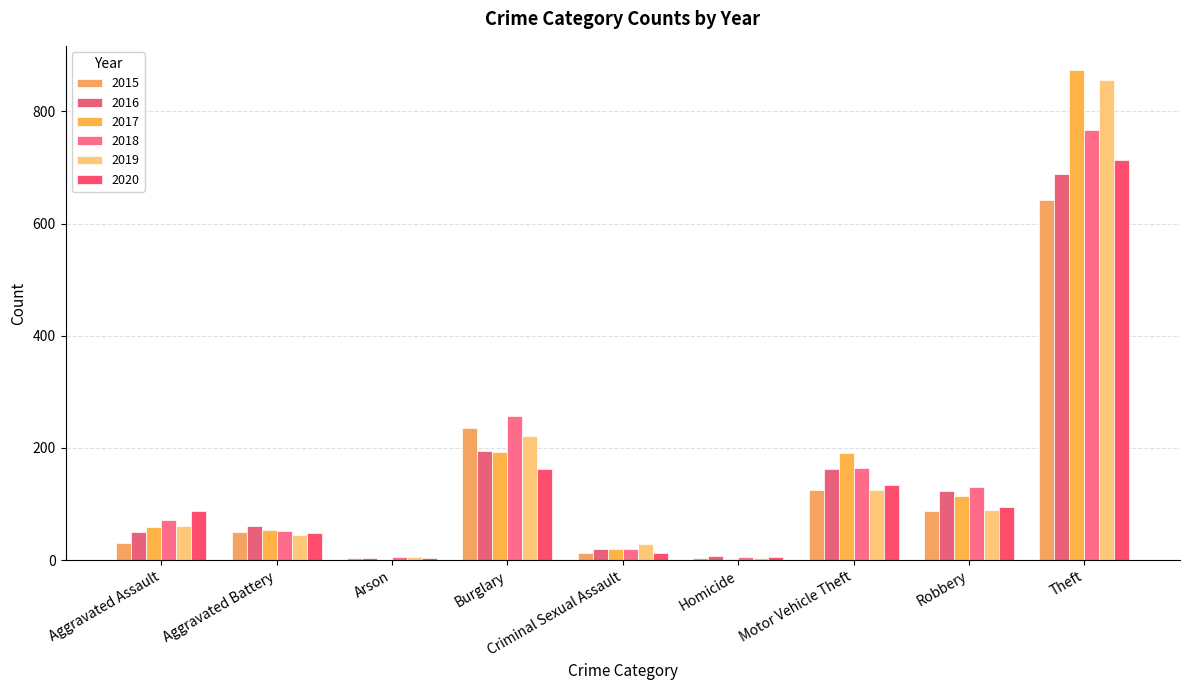

What is the value of the 2019 bar at the 5th from the left?

29